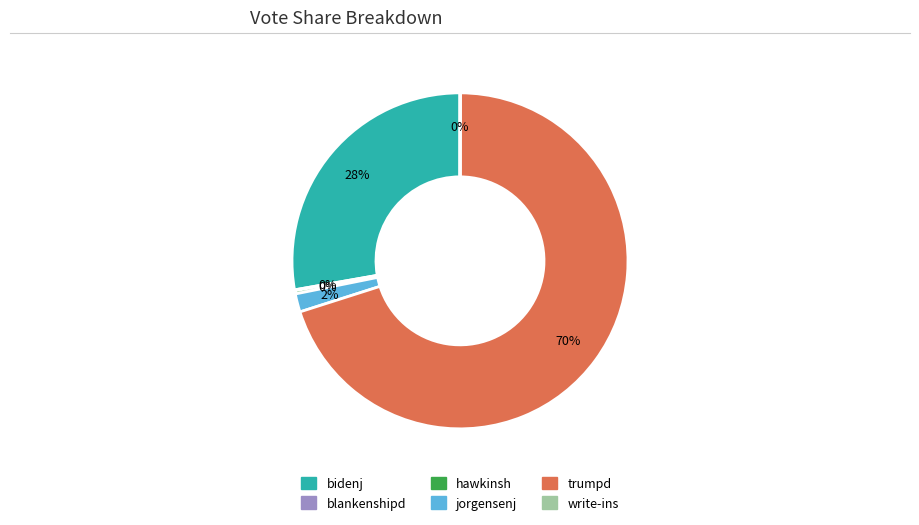

Combined, do trumpd and bidenj account for over 50%?

Yes